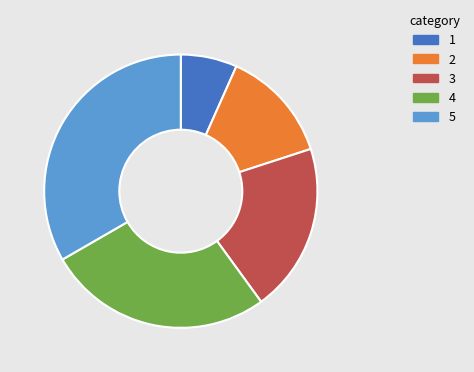

What is the smallest slice in the pie chart?

1